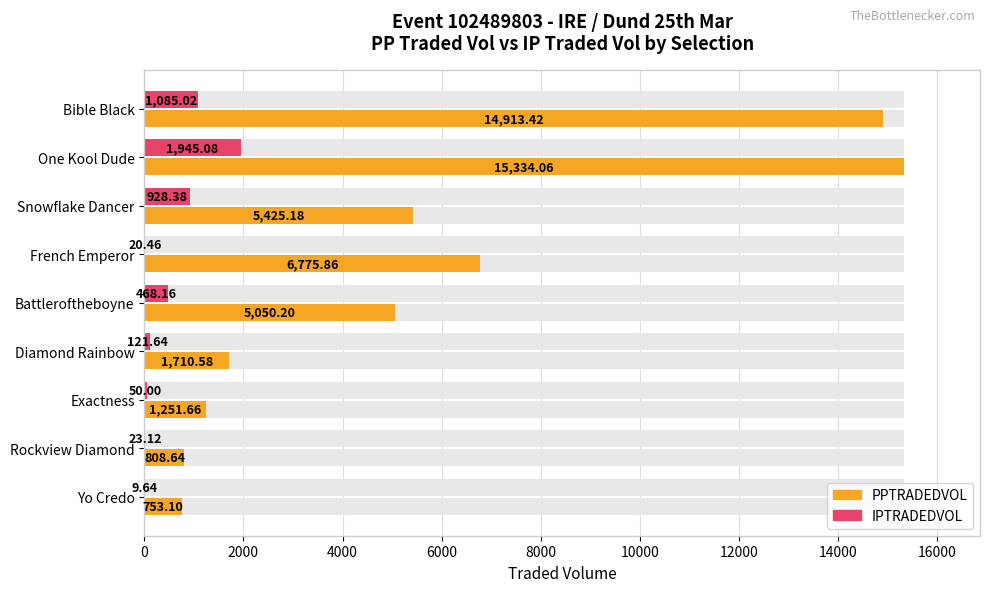

What is the sum of all PPTRADEDVOL values?

52022.7